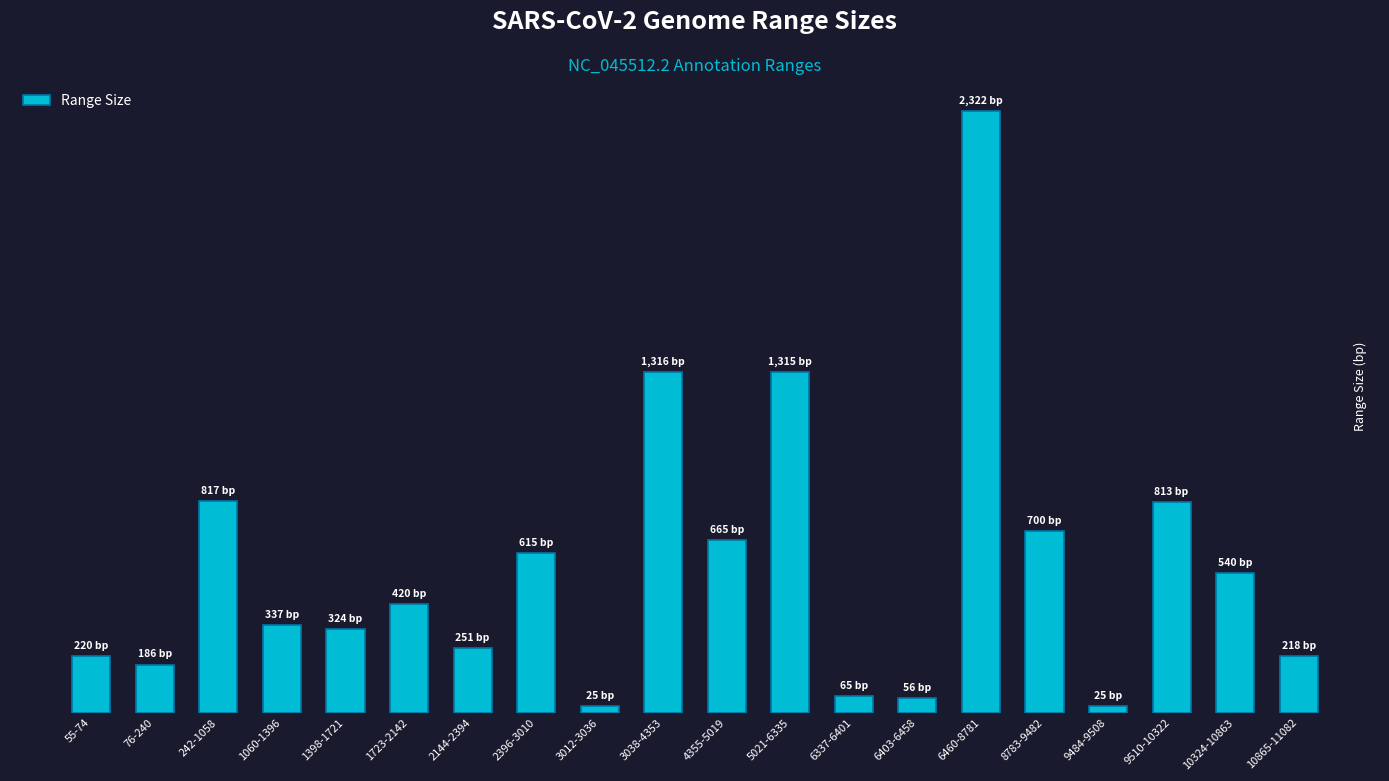

What is the label of the 6th bar from the right?

6460-8781